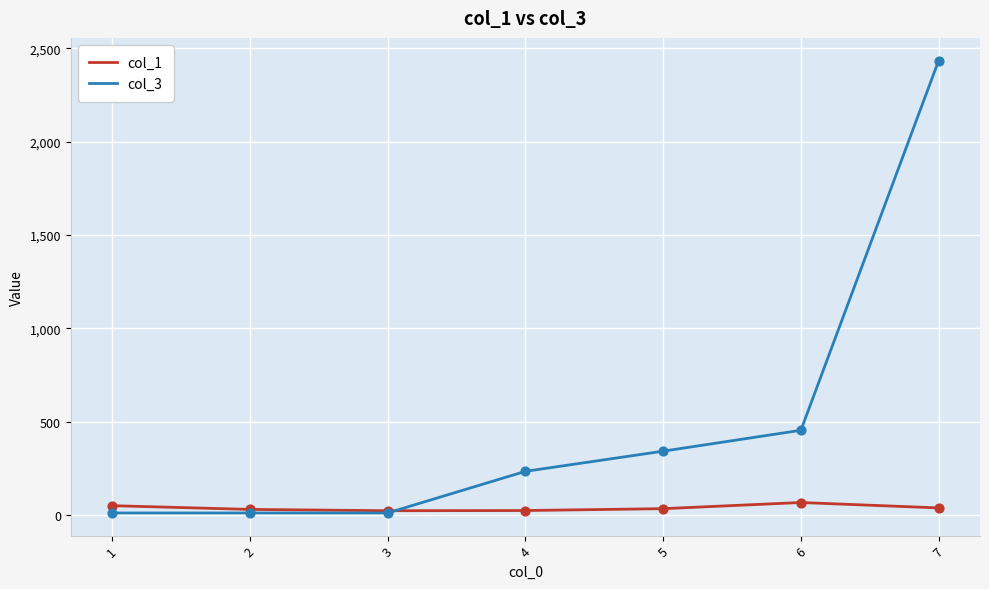

Is the value of col_3 at 2 greater than the value of col_1 at 7?

No